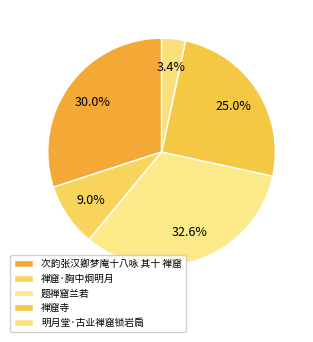

Count the number of slices in the pie.

5